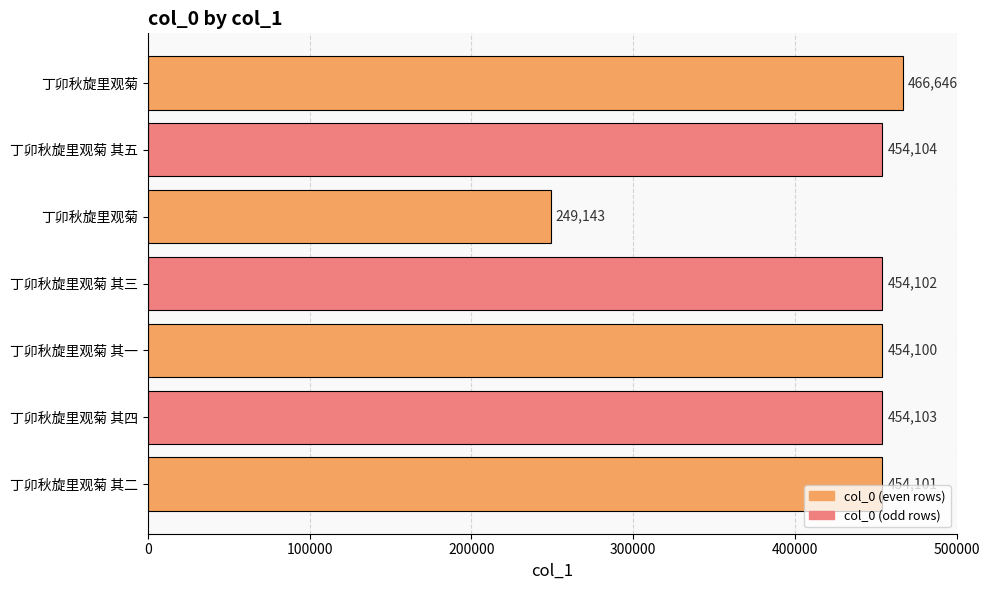

How many bars are there in total?

7